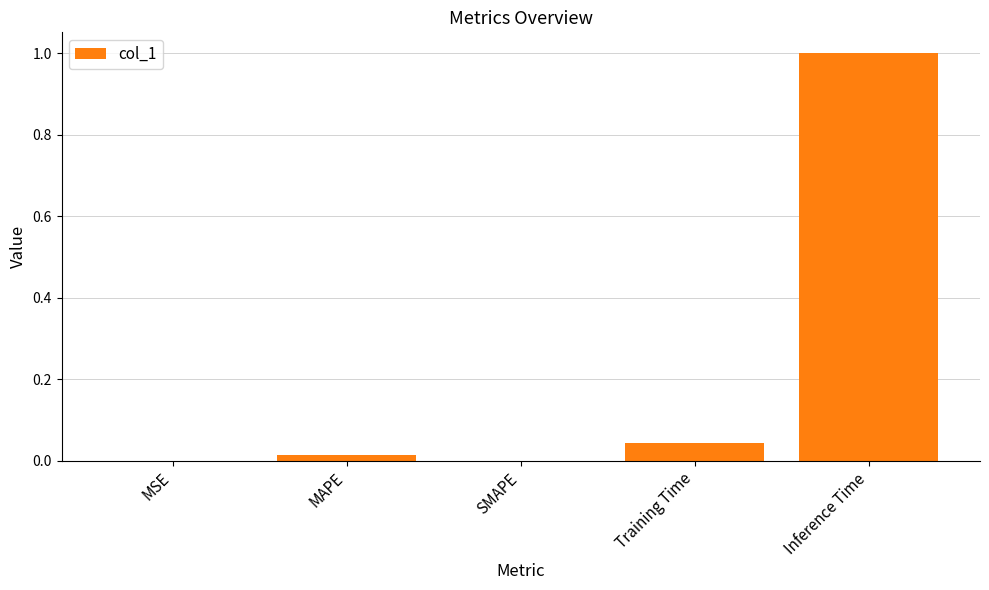

How many series are shown in this chart?

1